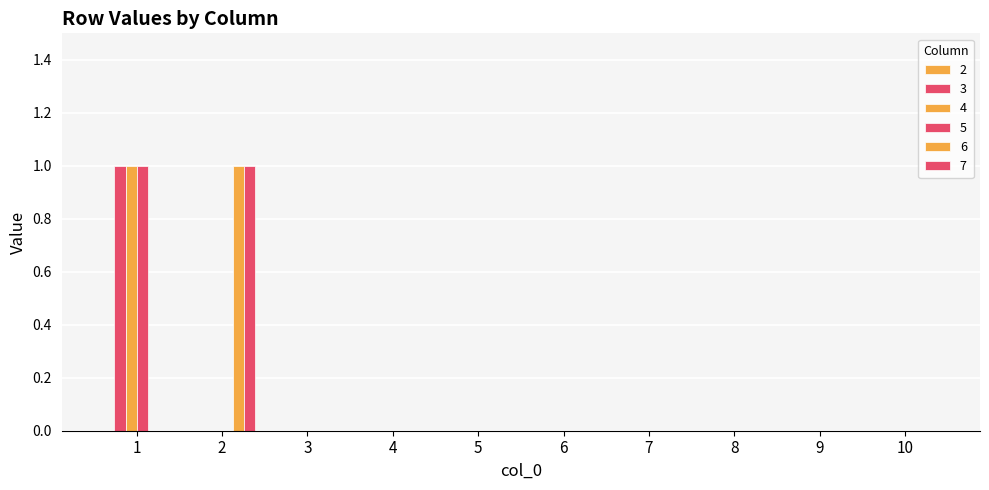

The value of 3 at 4 is -1. True or false?

False